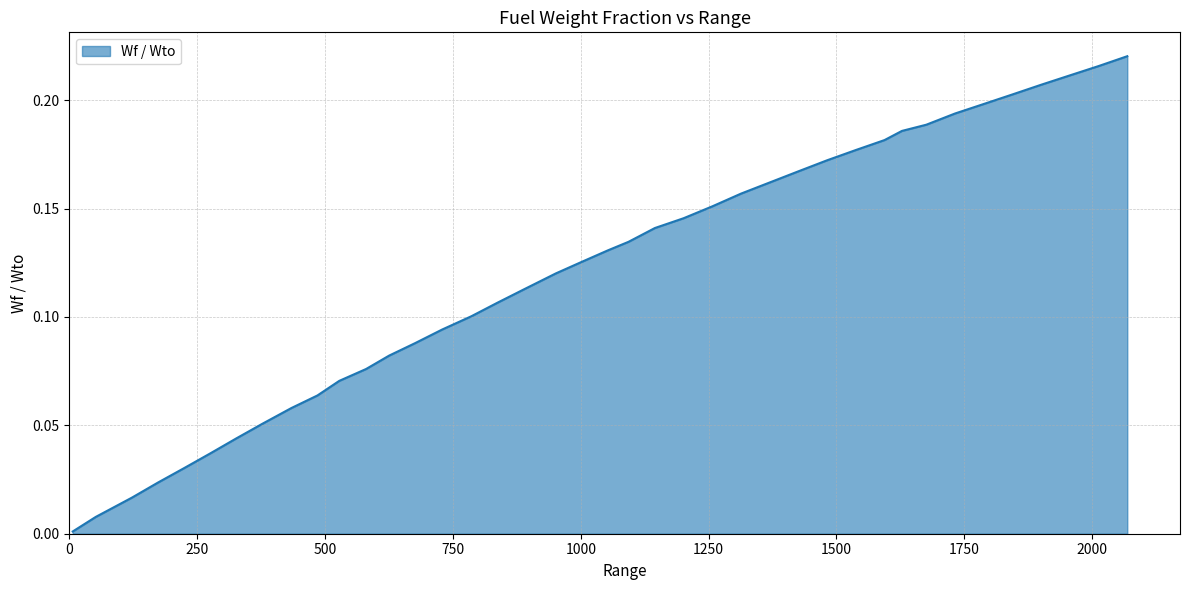

What is the difference between the maximum and second lowest values?

0.2